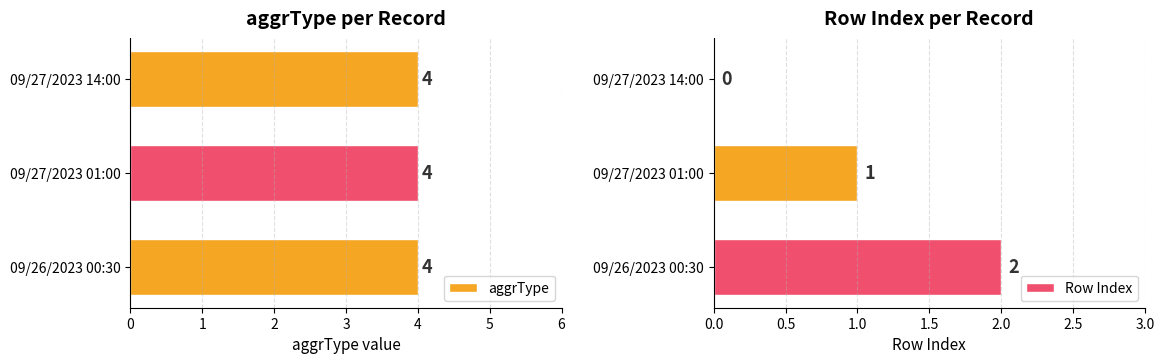

True or false: Row Index has a value of 1 at 09/27/2023 14:00.

False